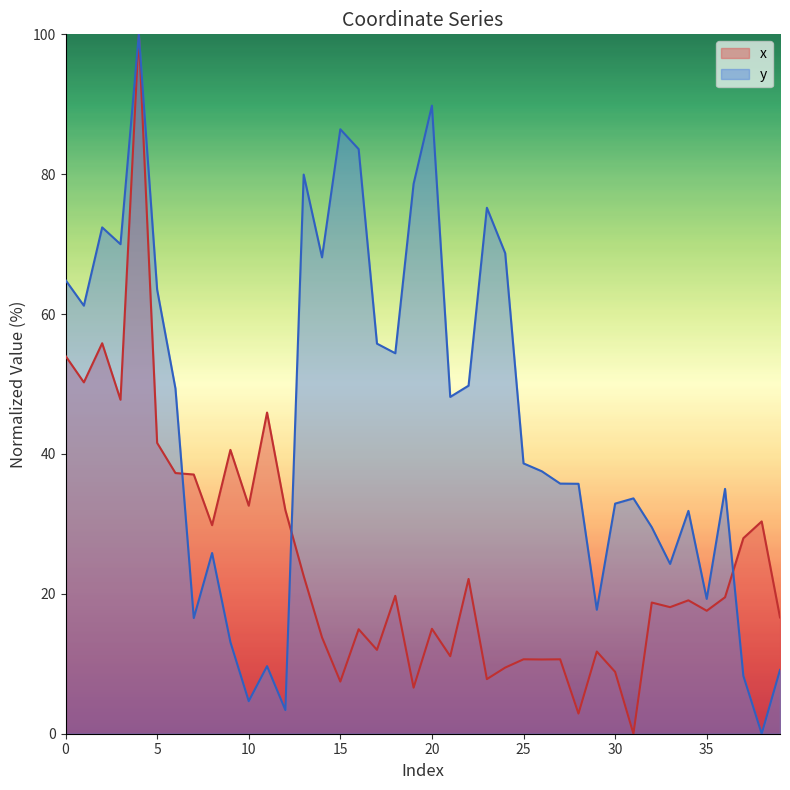

What value does the y series have at 20?

89.8